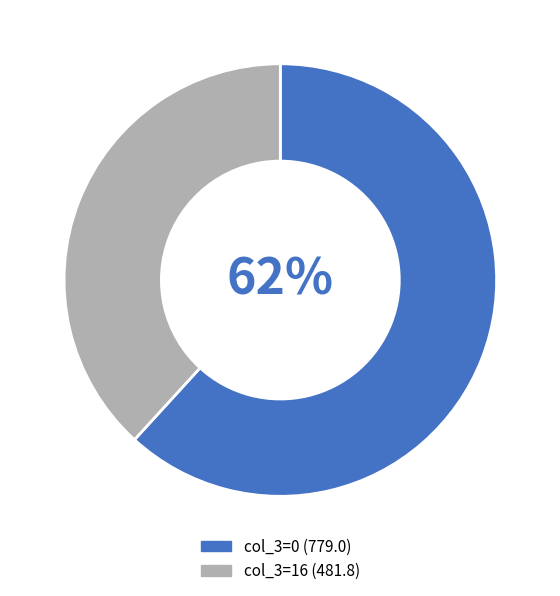

Is there any slice that represents more than half of the pie?

Yes